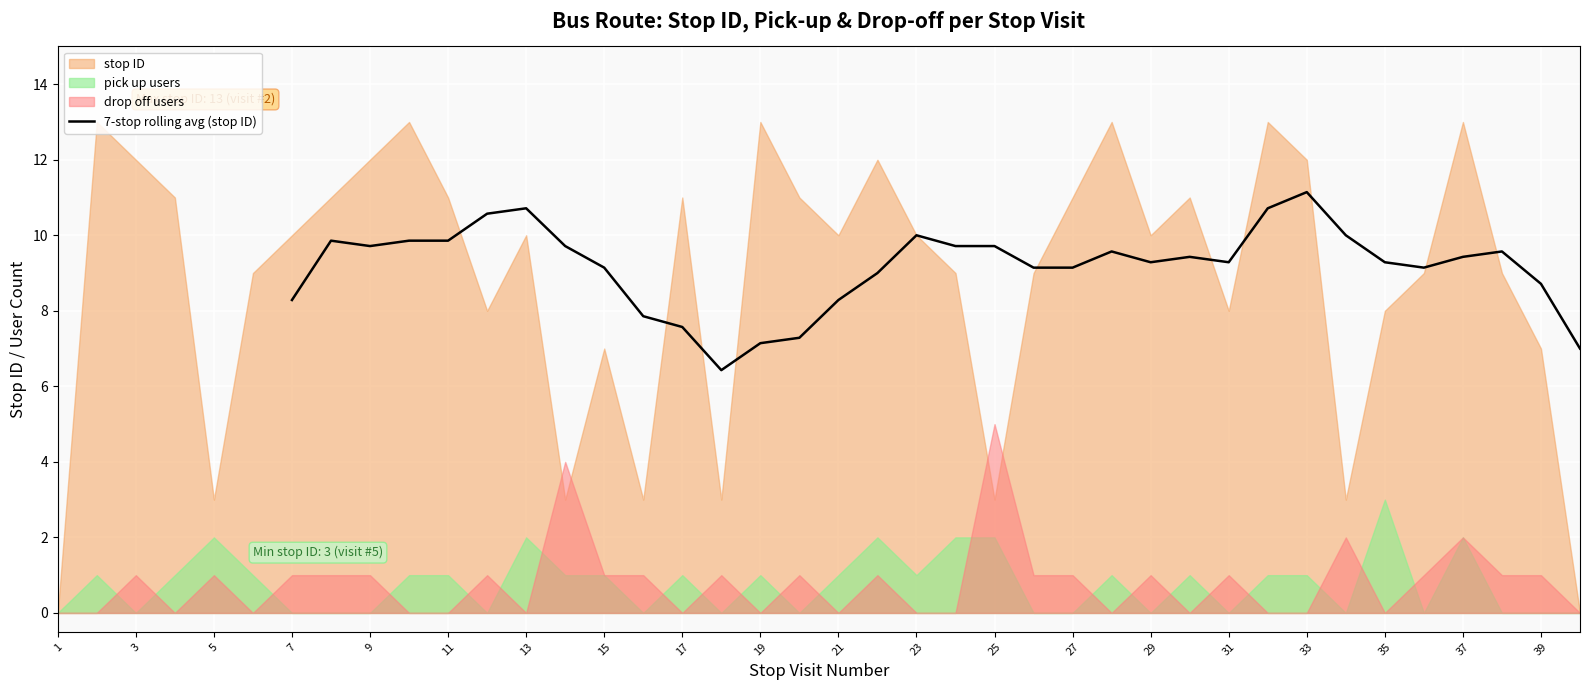

The value of 7-stop rolling avg (stop ID) at 29 is 9.3. True or false?

True